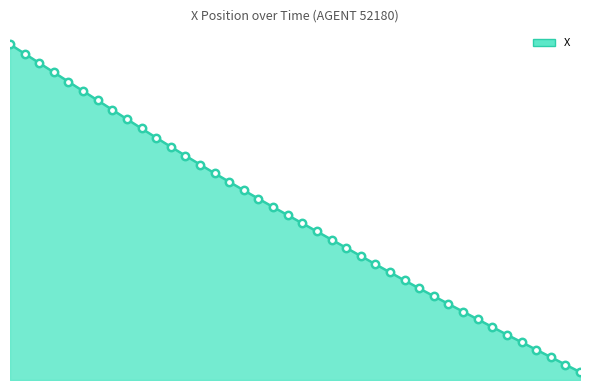

Does the chart have visible grid lines?

No